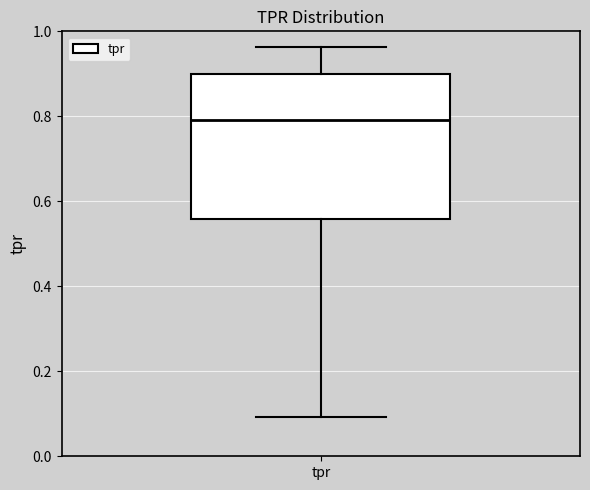

Where does the median line of the box for tpr sit on the y-axis? The values are not printed on the chart, so give them approximately, as read against the axis.

0.80